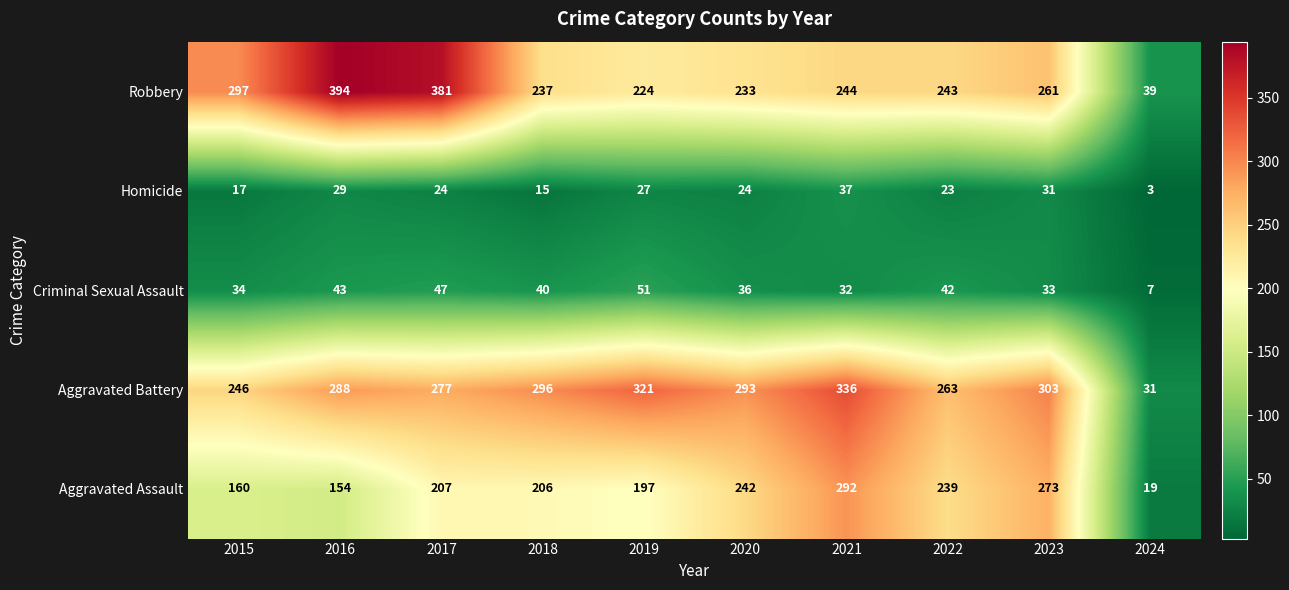

What is the maximum value shown in the chart?

394